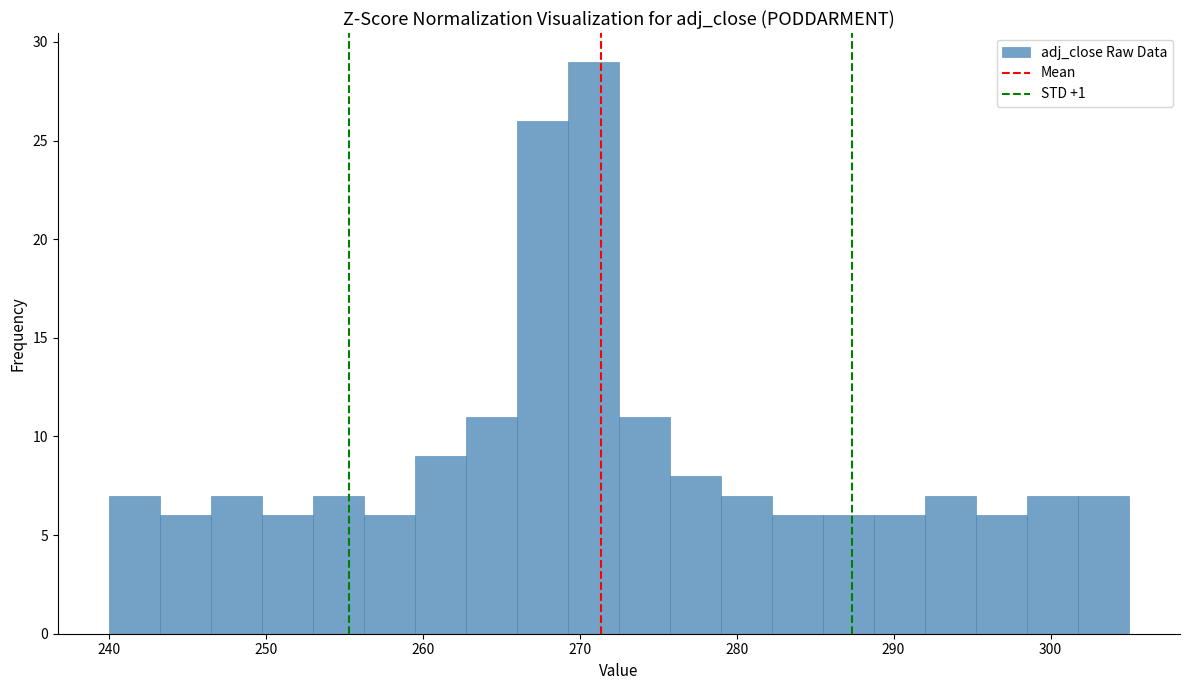

Around what value on the x-axis is the tallest bar? Give the approximate position of its centre, as read against the axis.

271